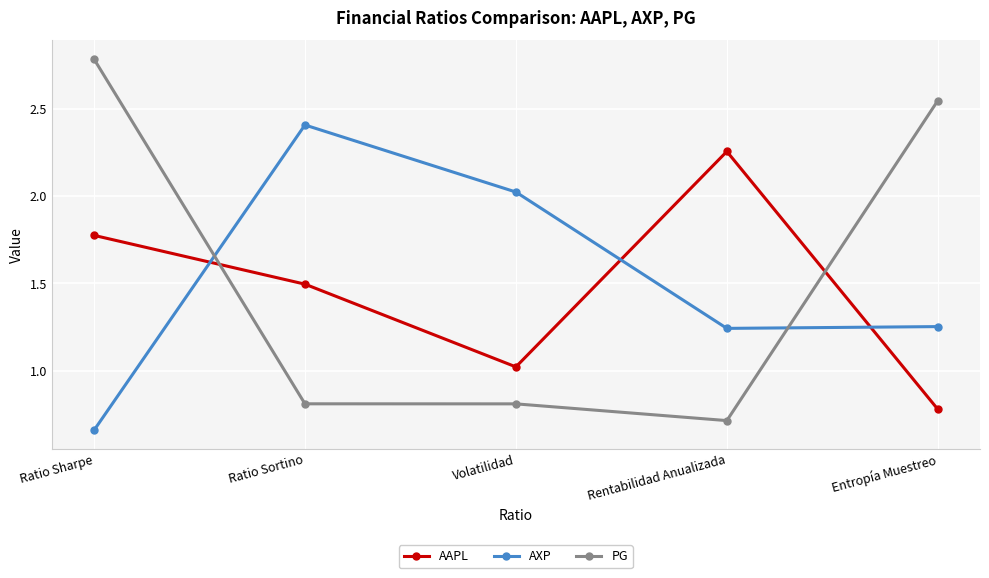

What are all the series names shown in the legend?

AAPL, AXP, PG